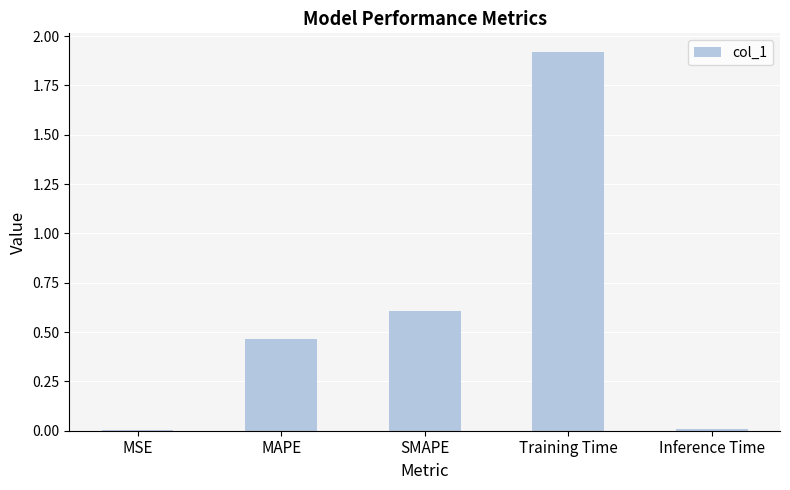

What is the sum of all values?

3.0